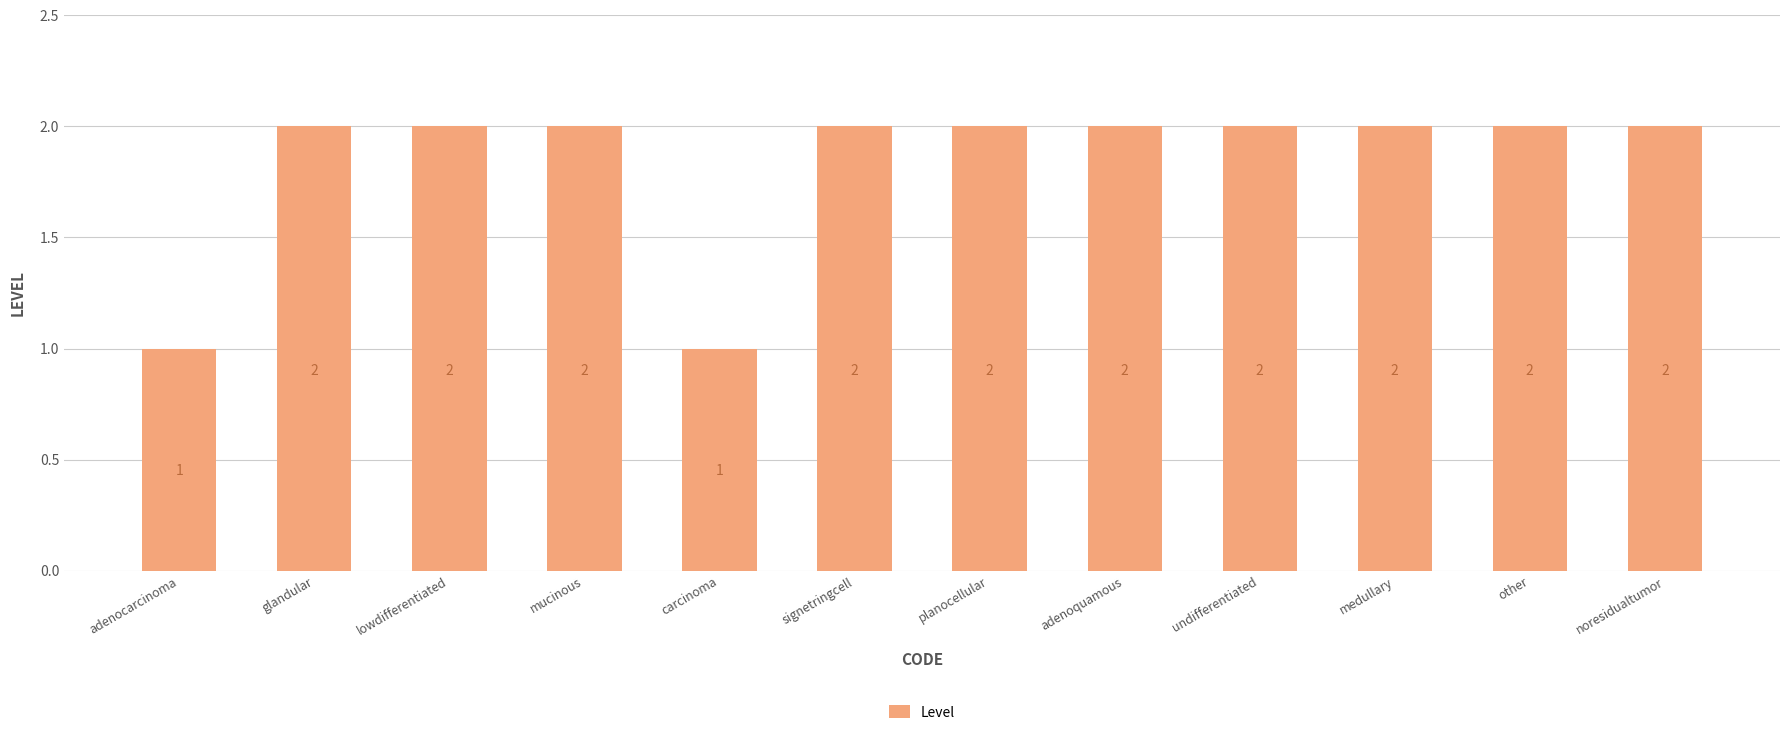

What is the approximate value at lowdifferentiated?

2